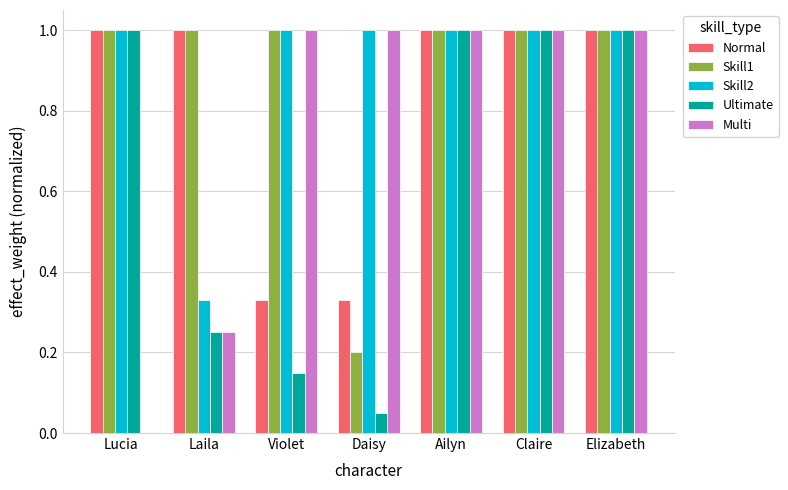

What is the average value of the Normal series?

0.8